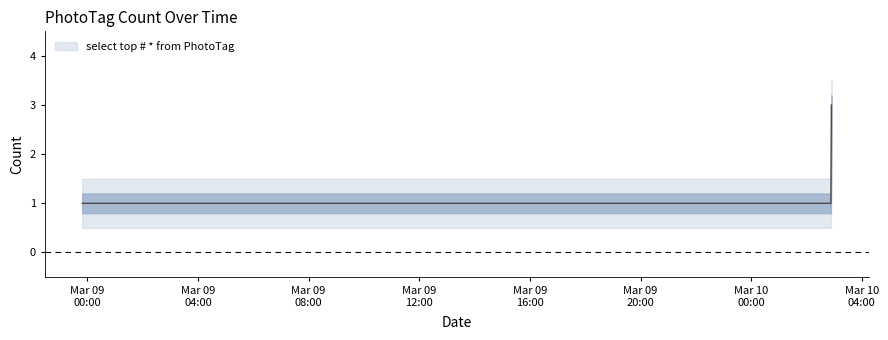

Count the values in the range 1 to 2.

9